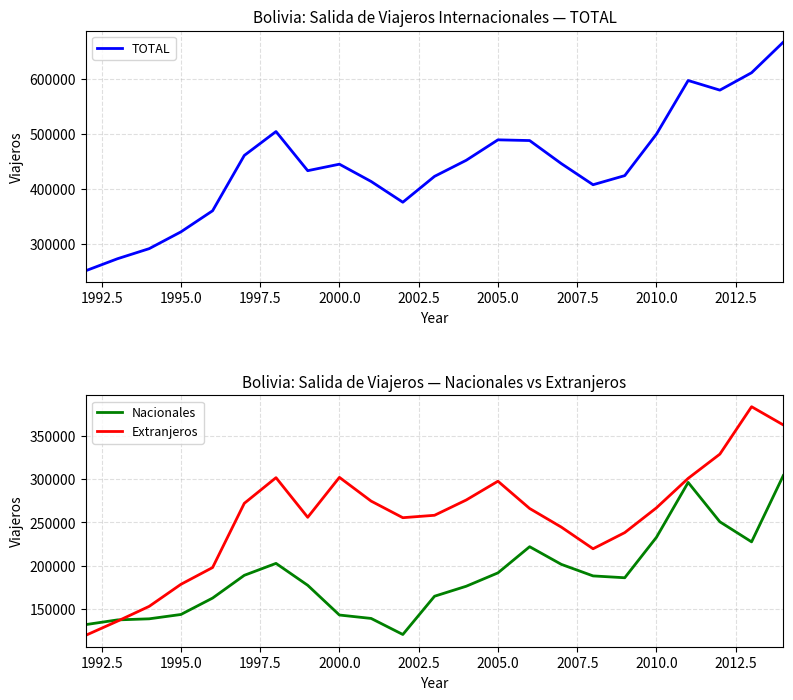

What is the maximum value for Extranjeros?

383971